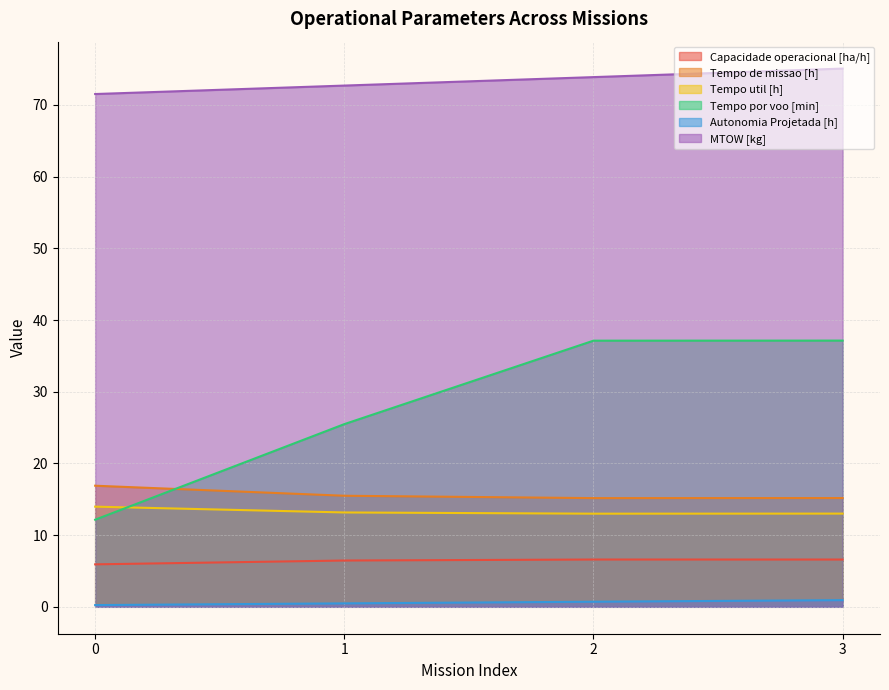

How many data points does each series have?

4